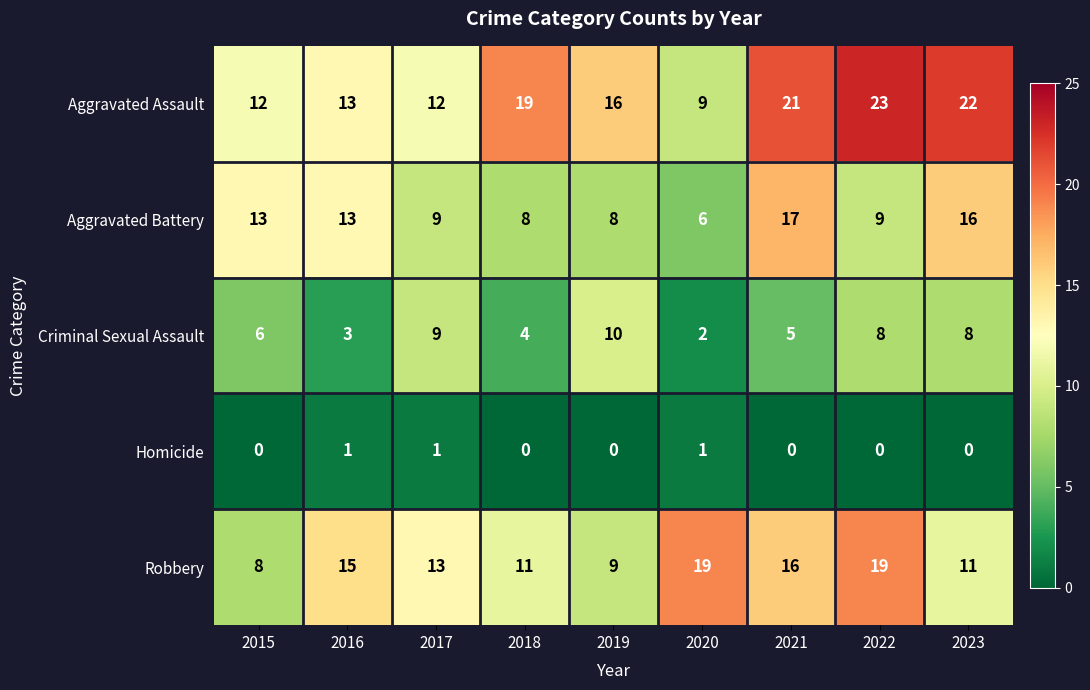

Which series has the widest spread of values?

Aggravated Assault